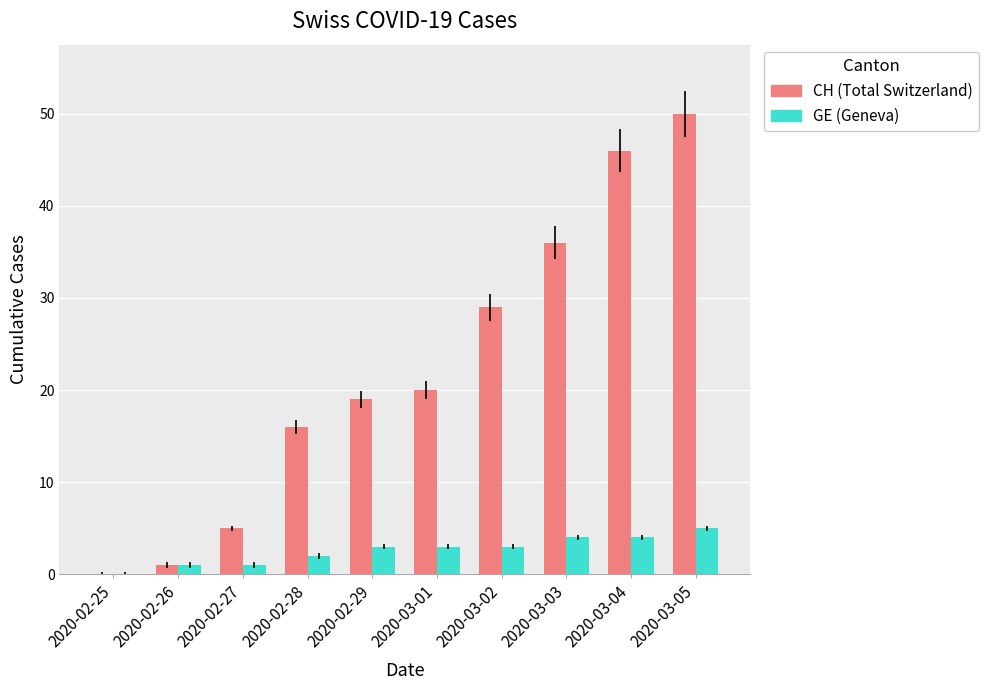

How many groups of bars are there?

10